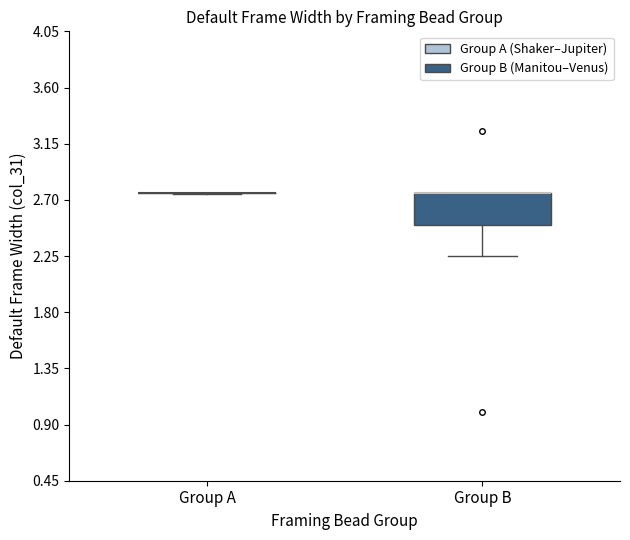

Reading left to right, read every box against the y-axis: the position of its median line, the range the box covers, and the ends of its whiskers. The values are not printed on the chart, so give them approximately, as read against the axis.

Group A: box collapsed to a line at 2.75, whiskers 2.75 to 2.75
Group B: median 2.75 (drawn on the box's upper edge), box 2.50 to 2.75, whiskers 2.25 to 2.75